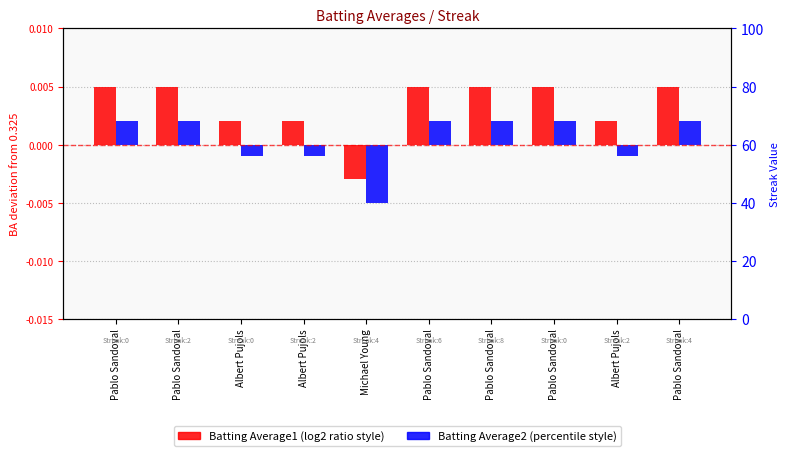

True or false: Batting Average1 has a value of 0.0 at Albert Pujols.

False